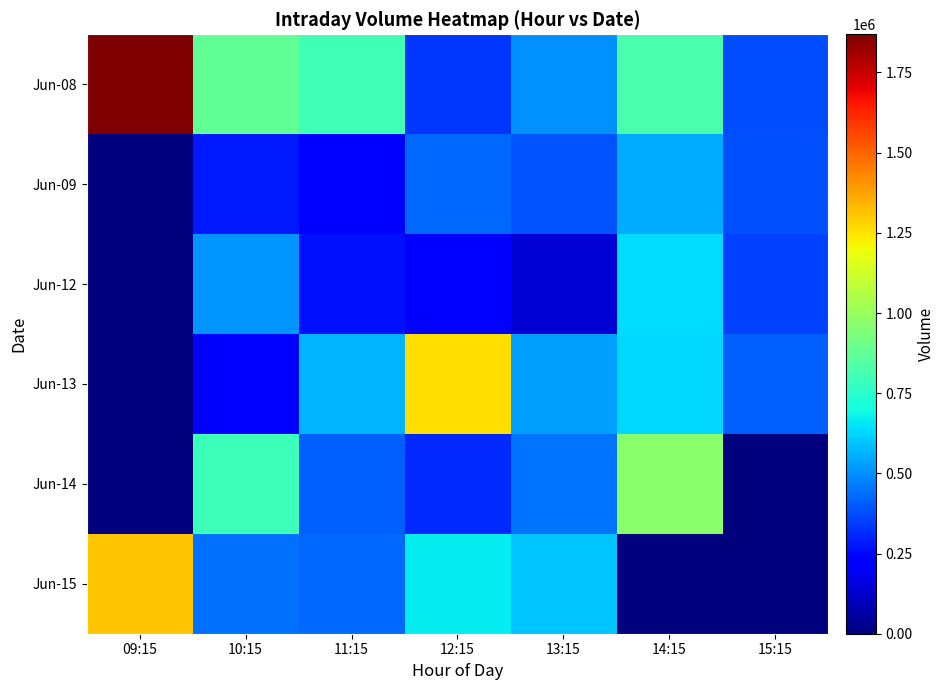

At how many categories does at least one series exceed 215048?

7